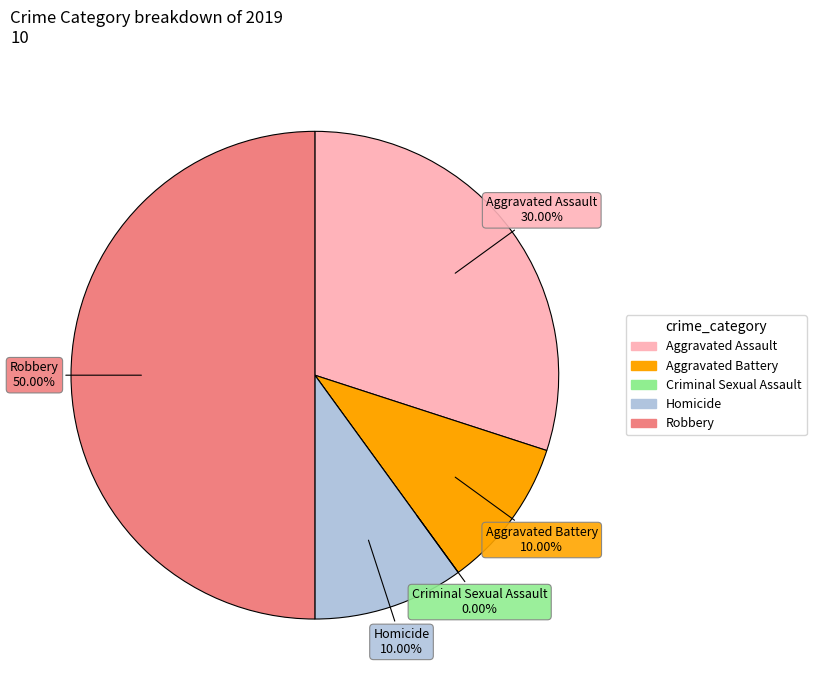

Is there a majority slice in this chart?

No